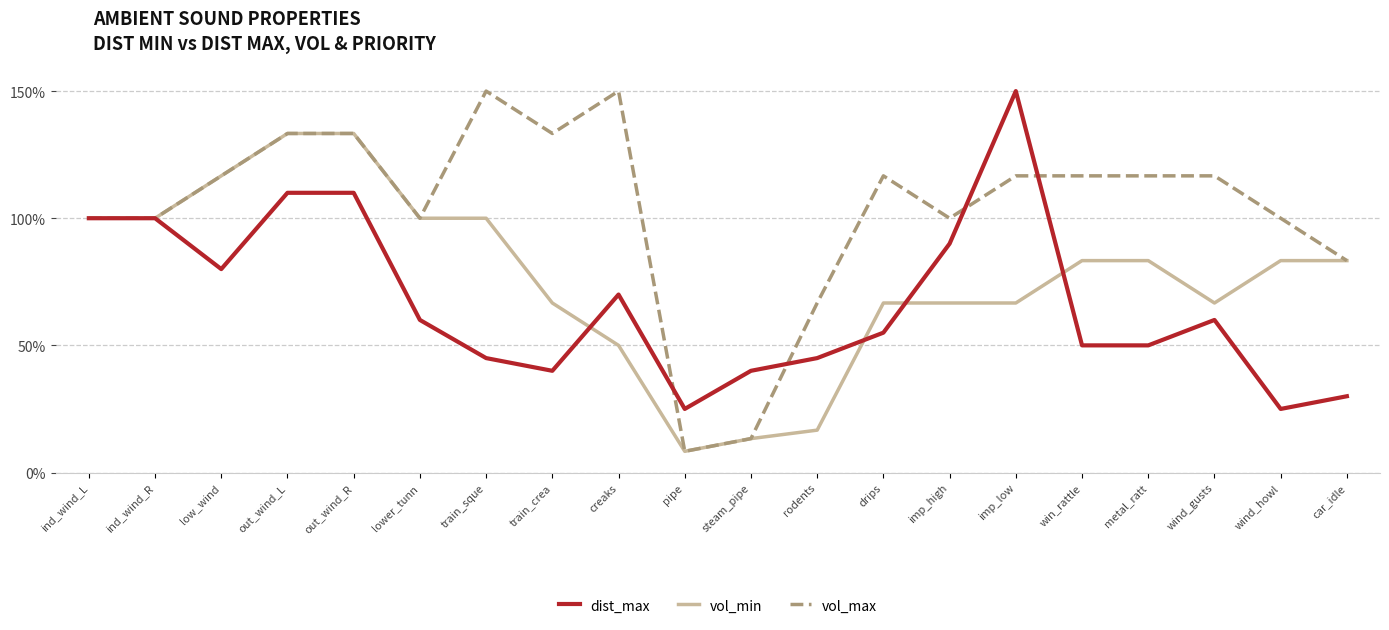

The vol_max series shows 100.0 at lower_tunn. True or false?

True